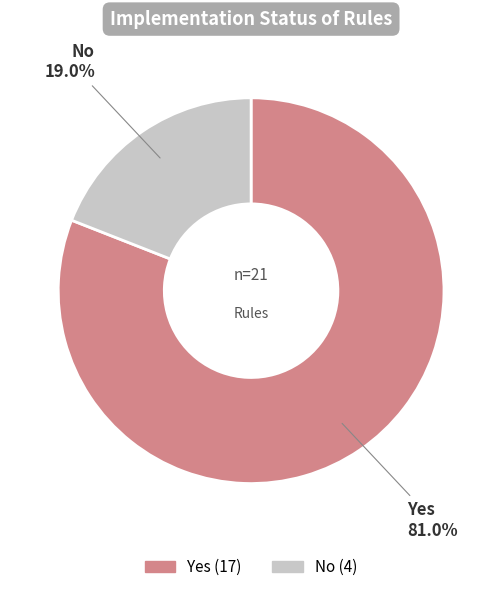

Which slice is the largest?

Yes